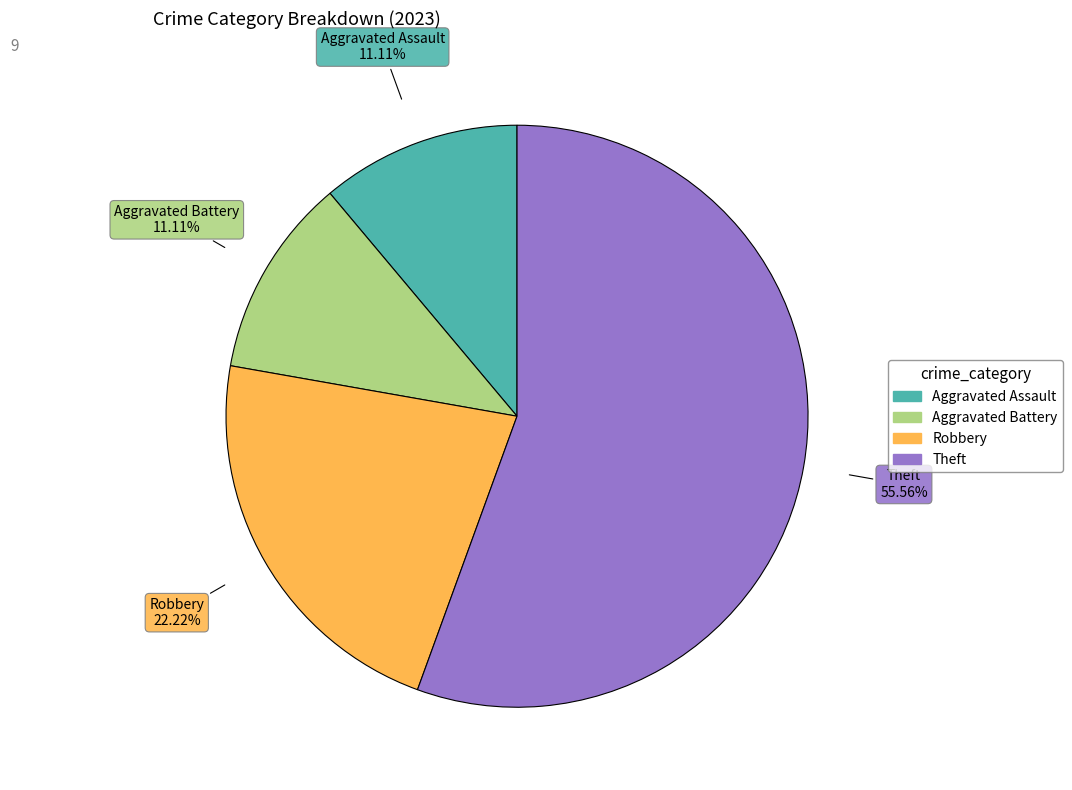

To the nearest percent, what portion does Robbery represent?

22%